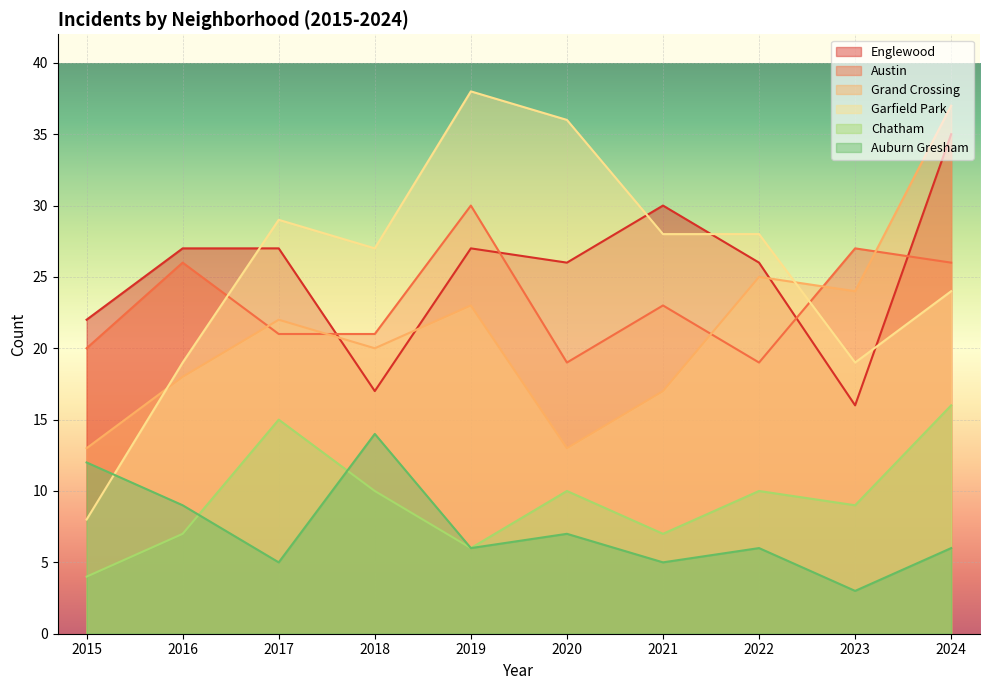

What are all the series names shown in the legend?

Englewood, Austin, Grand Crossing, Garfield Park, Chatham, Auburn Gresham